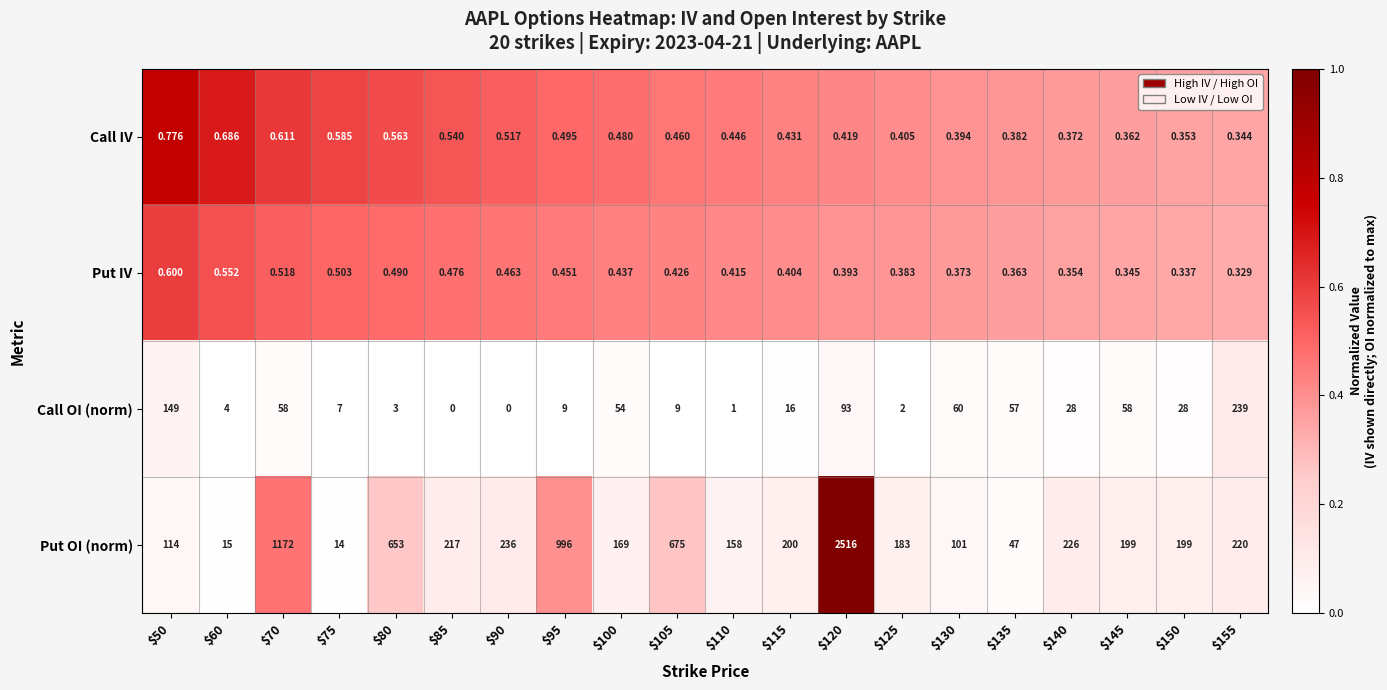

What is the spread (max minus min) of values at $130?

100.6